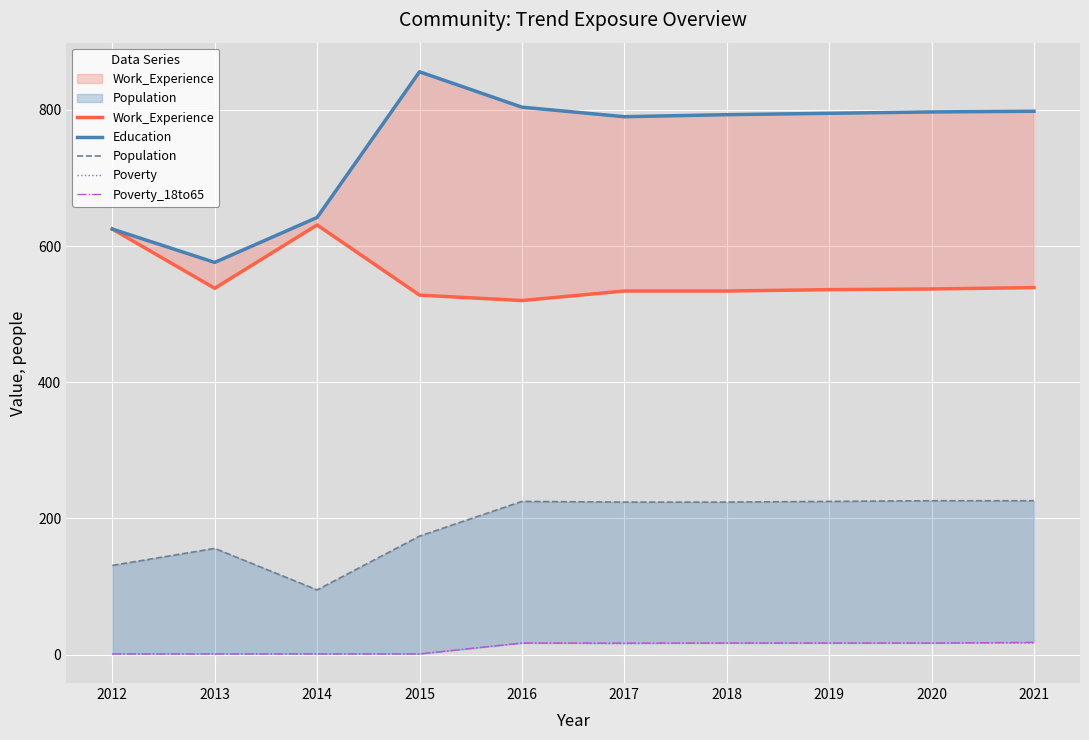

The Poverty_18to65 series shows 17 at 2020. True or false?

True